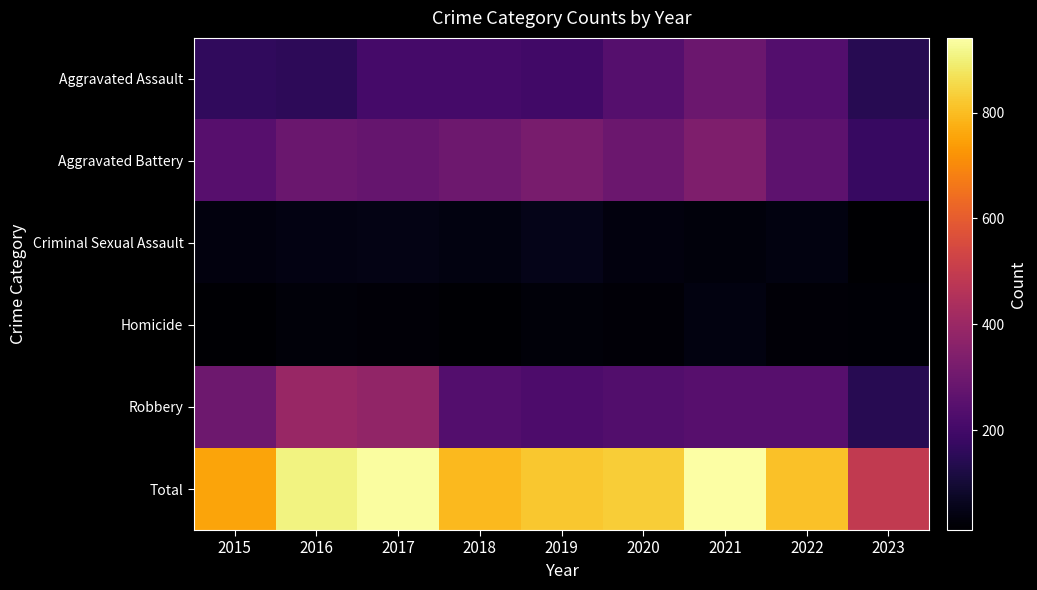

At 2015, list the series in order from smallest to largest.

Homicide, Criminal Sexual Assault, Aggravated Assault, Aggravated Battery, Robbery, Total